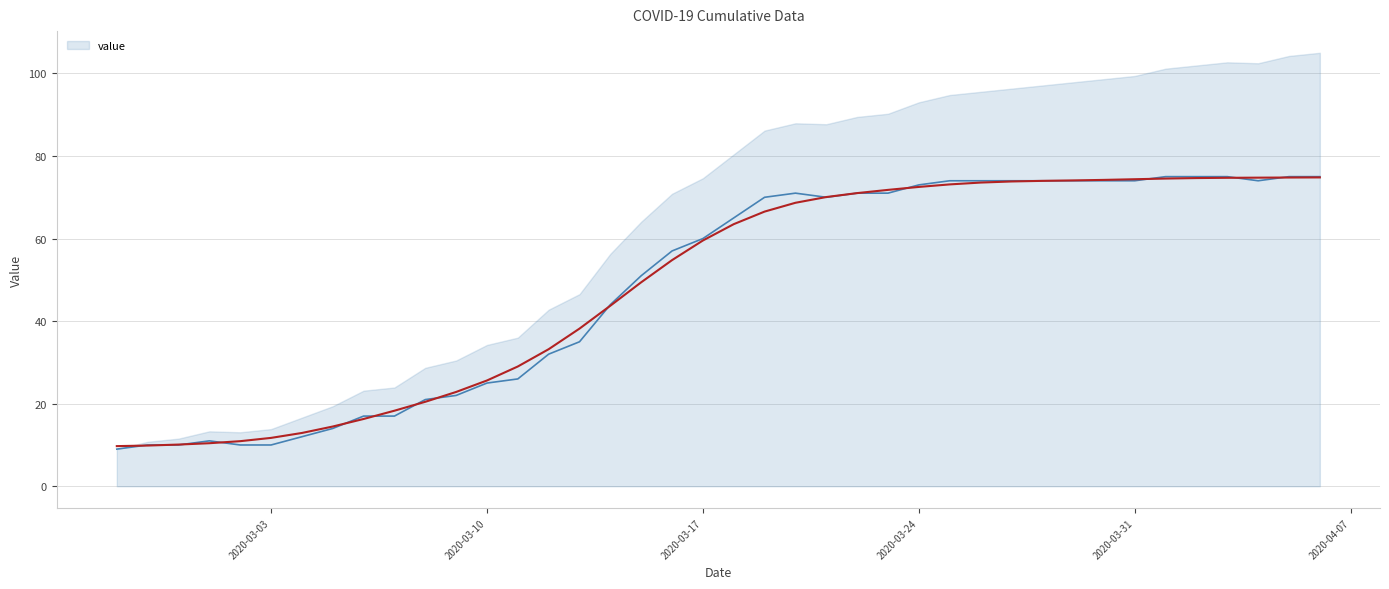

At which category does the data reach its first local valley?

2020-03-21